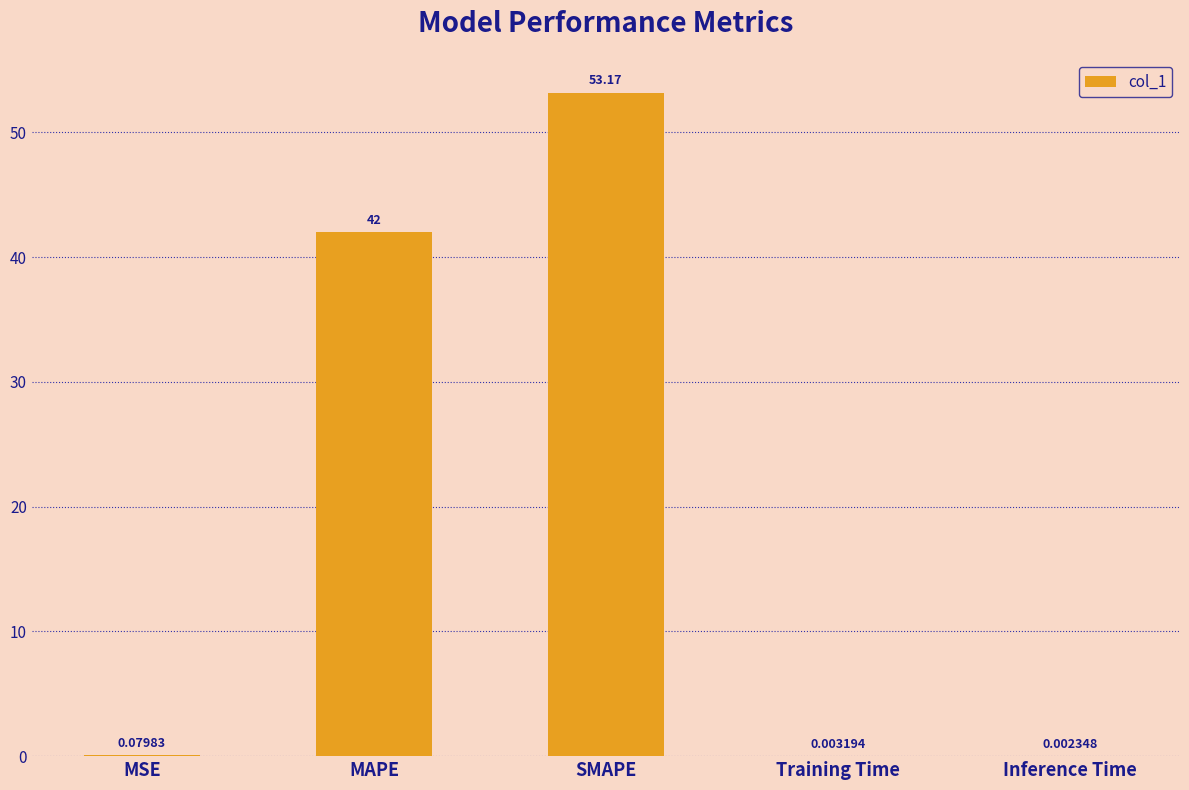

Where is the data nearest to the value 26?

MAPE